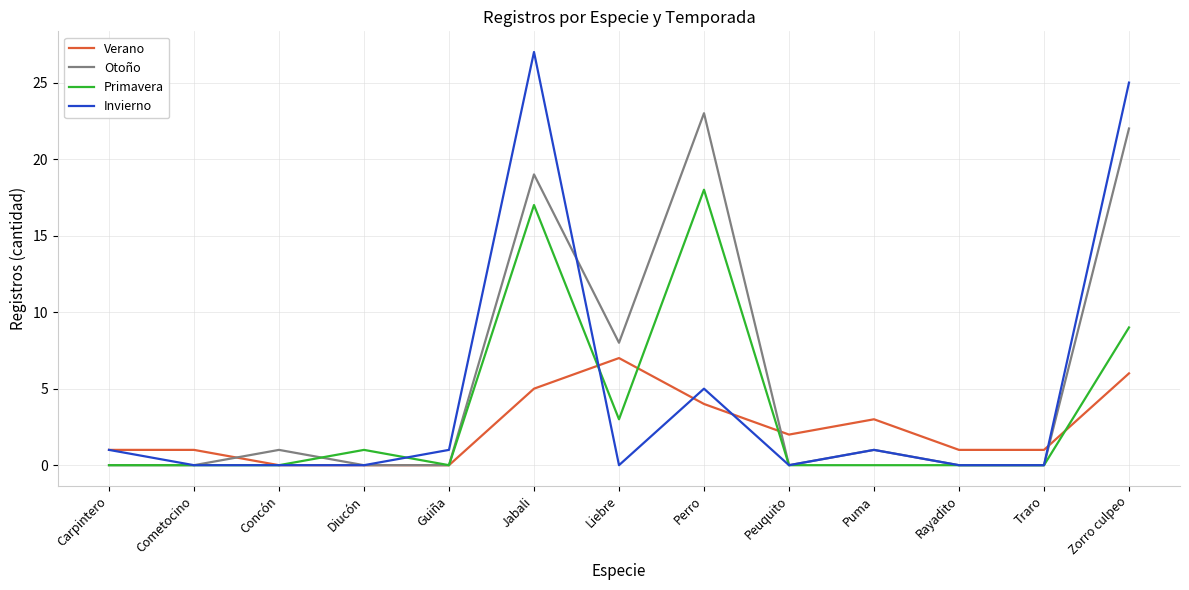

What is the sum of all Invierno values?

60